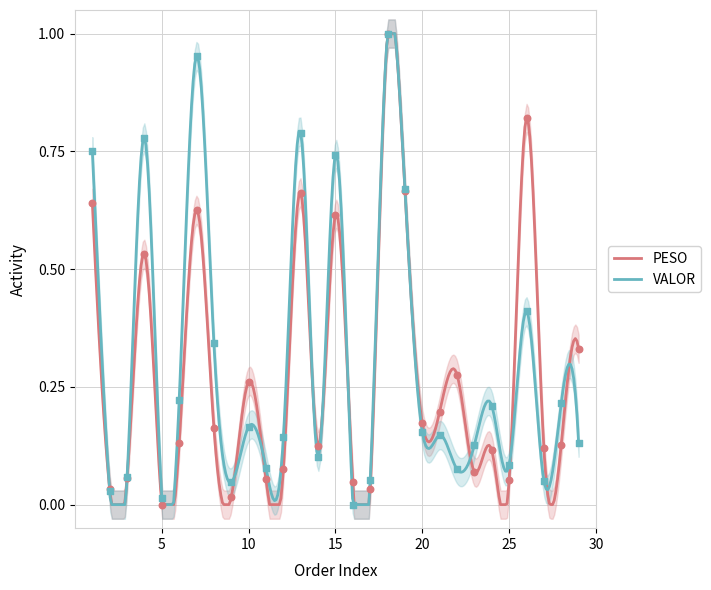

At how many categories does at least one series exceed 0?

29